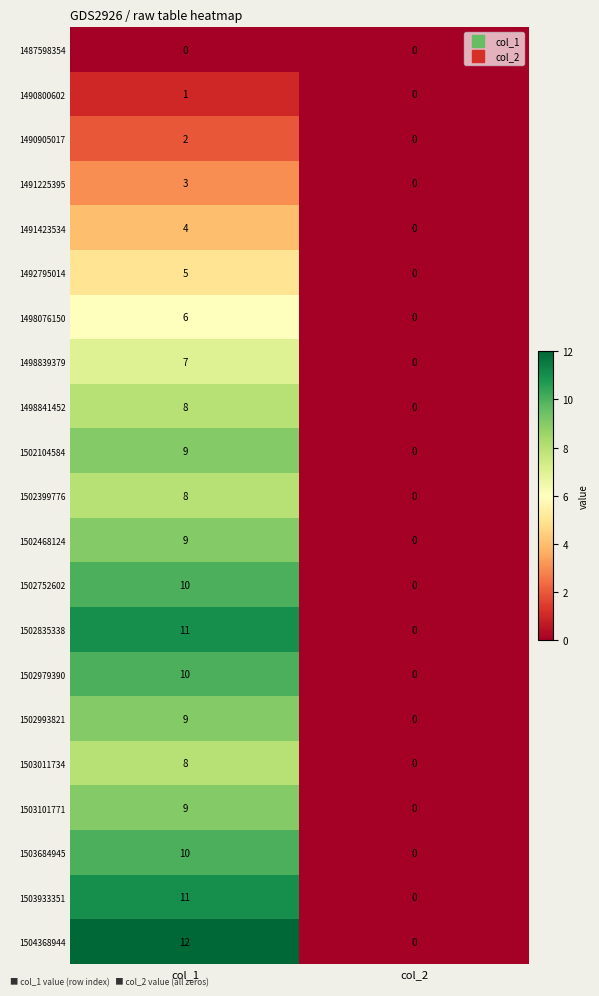

How many distinct data groups are displayed?

21